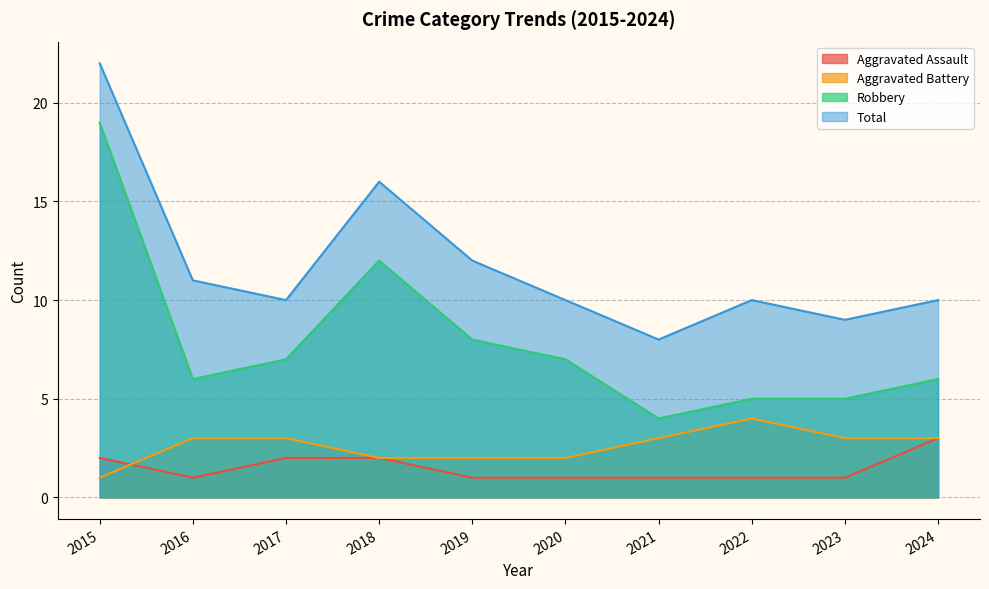

What are all the series names shown in the legend?

Aggravated Assault, Aggravated Battery, Robbery, Total